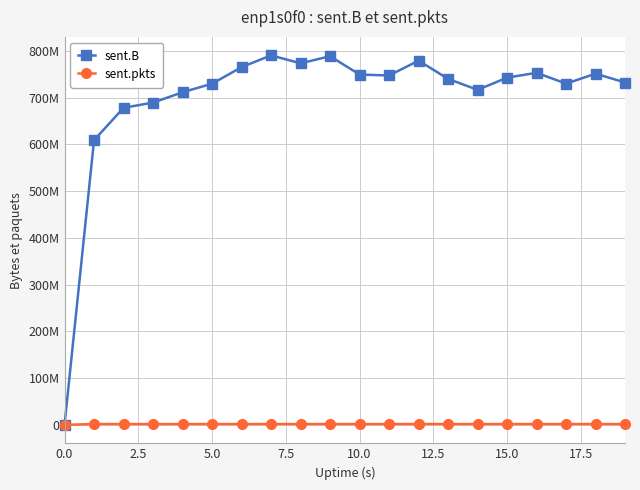

Is this an area chart (filled region under the line)?

No